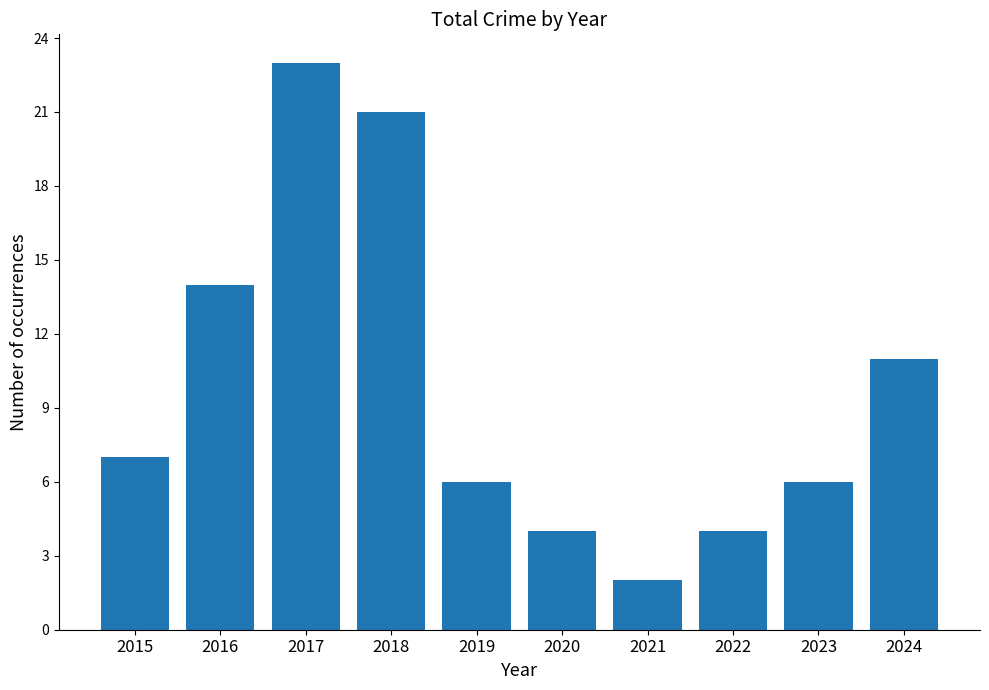

At which category does the chart reach its minimum across all series?

2021